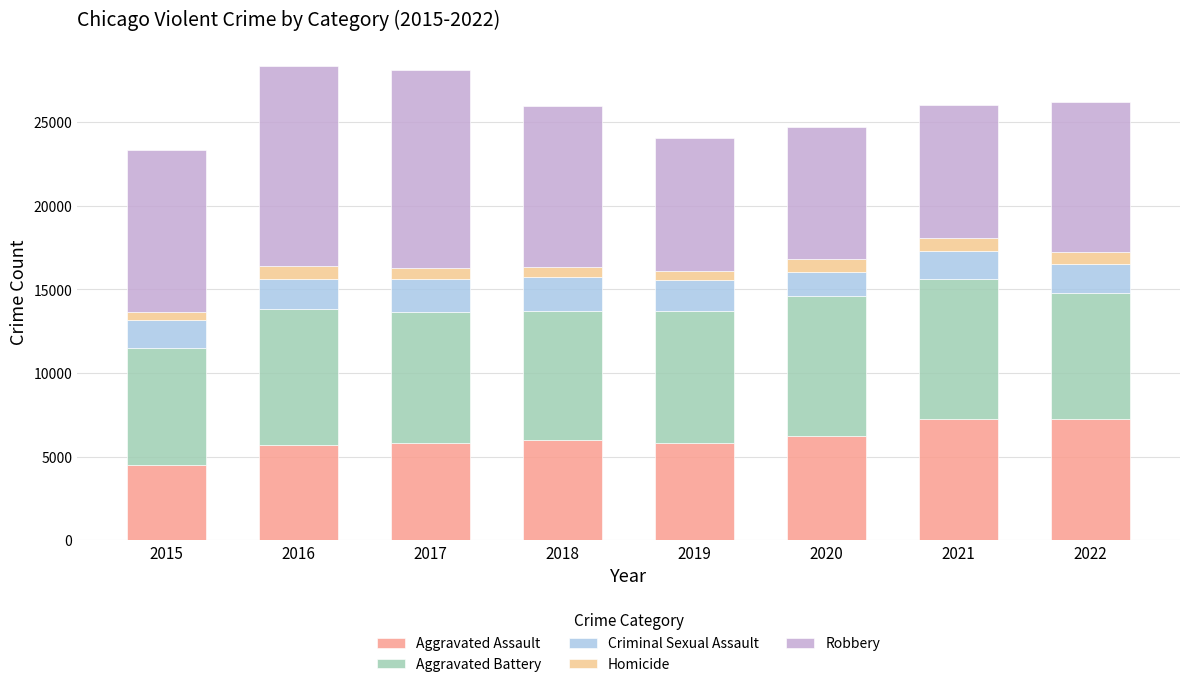

What is the value of the Aggravated Assault bar at the 7th from the left?

7243